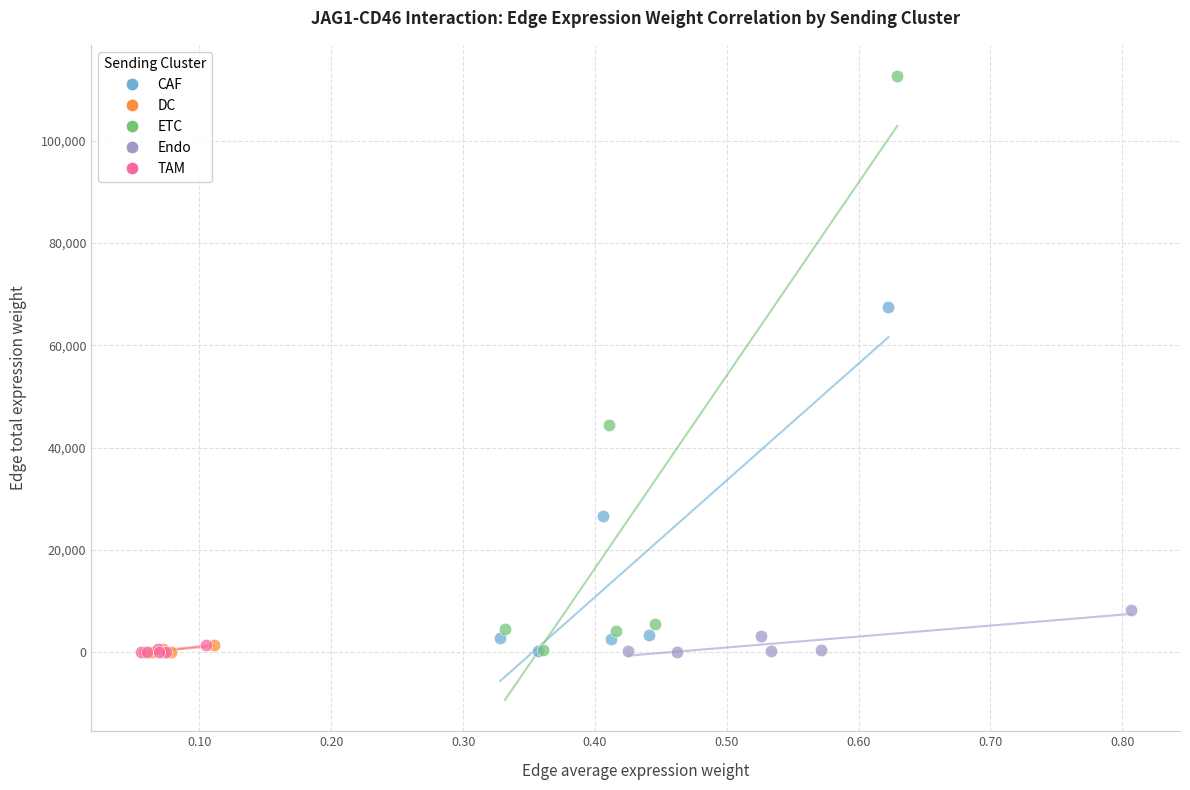

Which series has the widest spread of Y values?

ETC